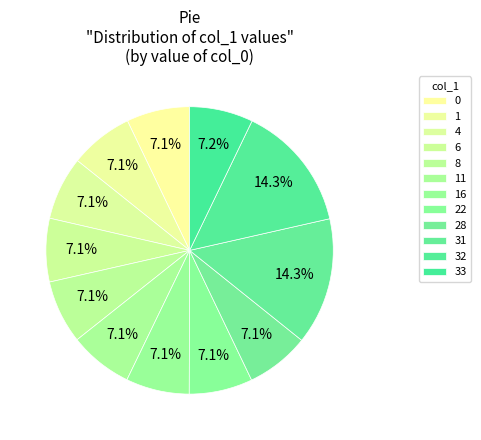

How many segments does this pie chart have?

12